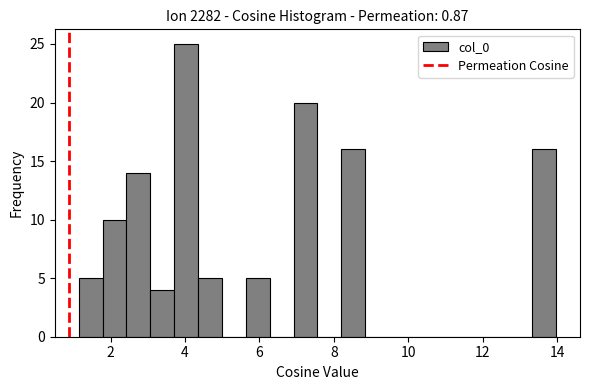

Read against the x-axis, roughly where is the centre of the tallest bar?

4.0